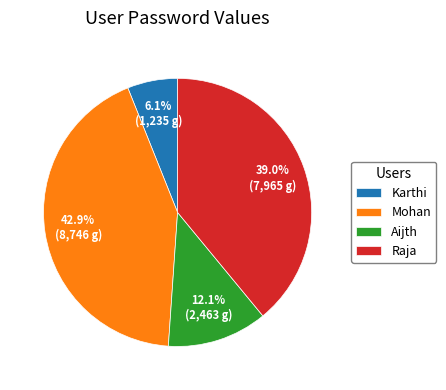

How many segments does this pie chart have?

4